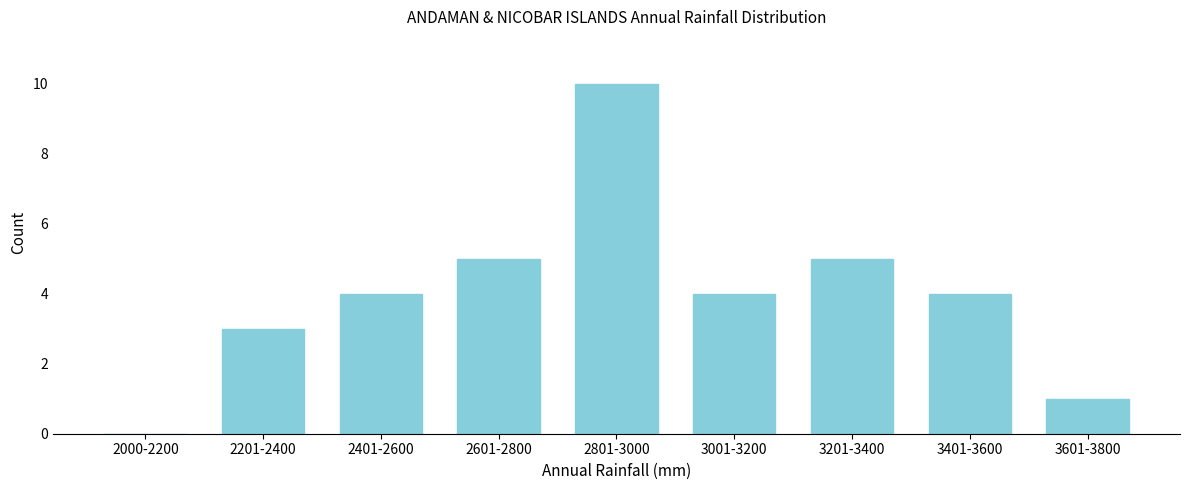

Reading left to right, transcribe all the data shown in this chart.

2000-2200=0	2201-2400=3	2401-2600=4	2601-2800=5	2801-3000=10	3001-3200=4	3201-3400=5	3401-3600=4	3601-3800=1